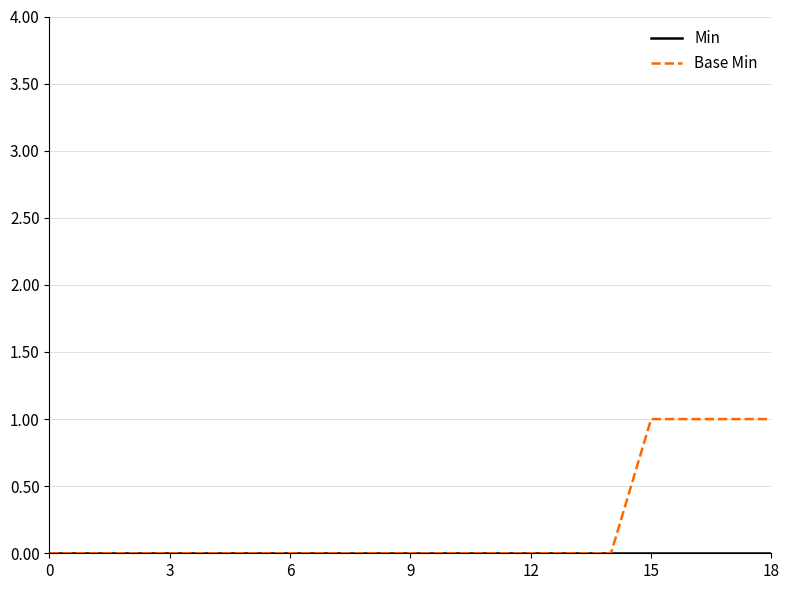

True or false: Min and Base Min intersect in this chart.

False